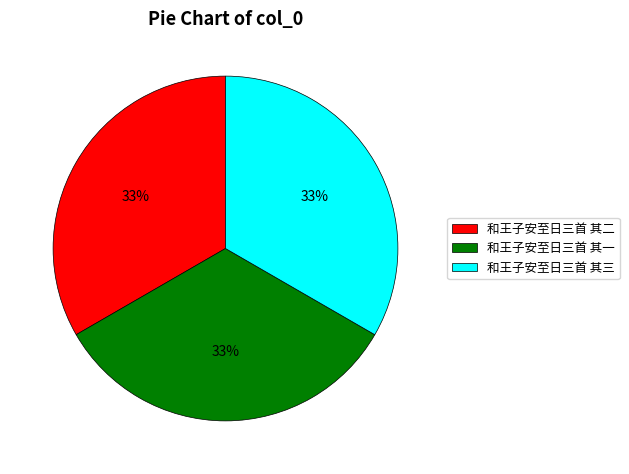

How many segments does this pie chart have?

3